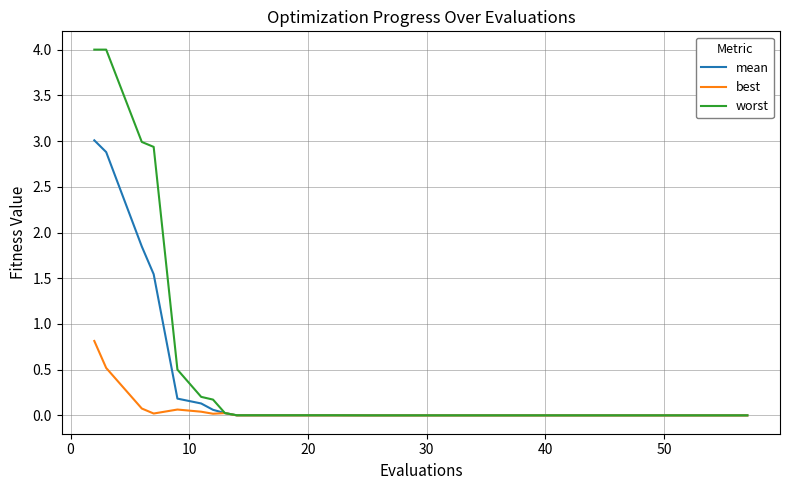

What are all the series names shown in the legend?

mean, best, worst